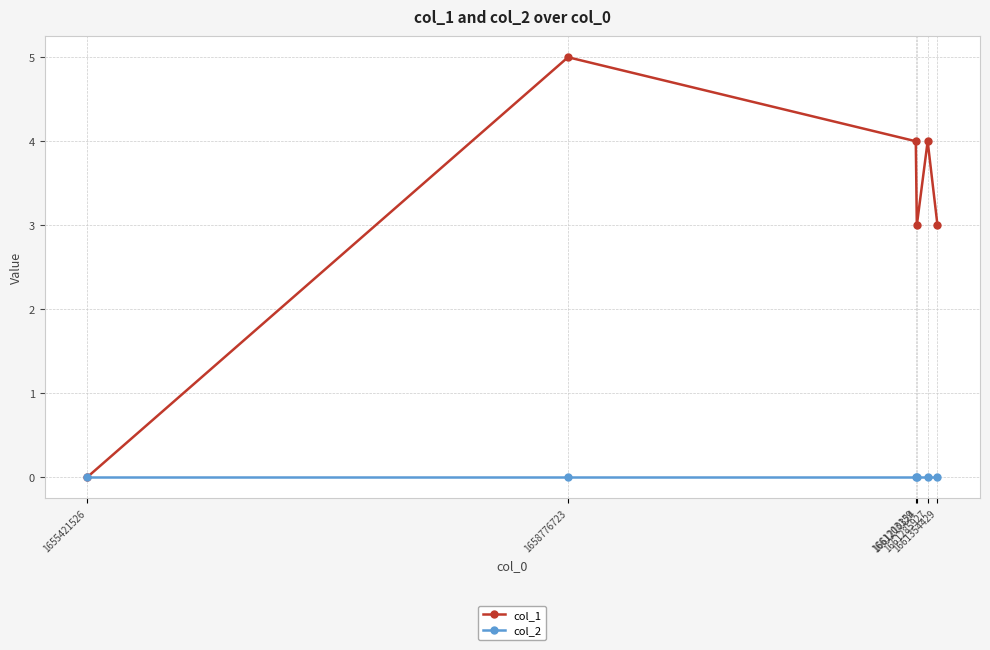

How many values in the col_1 series are below 4?

3